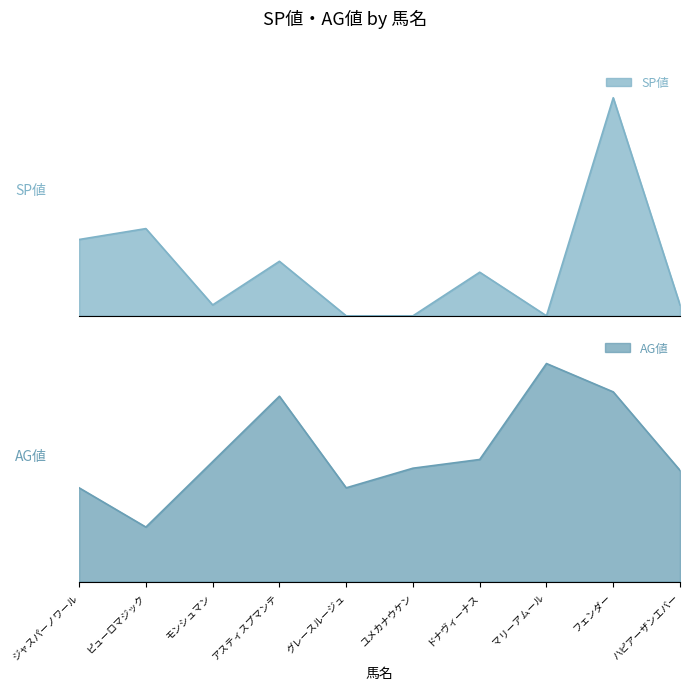

What is the value of the AG値 point at the 9th from the left?

87